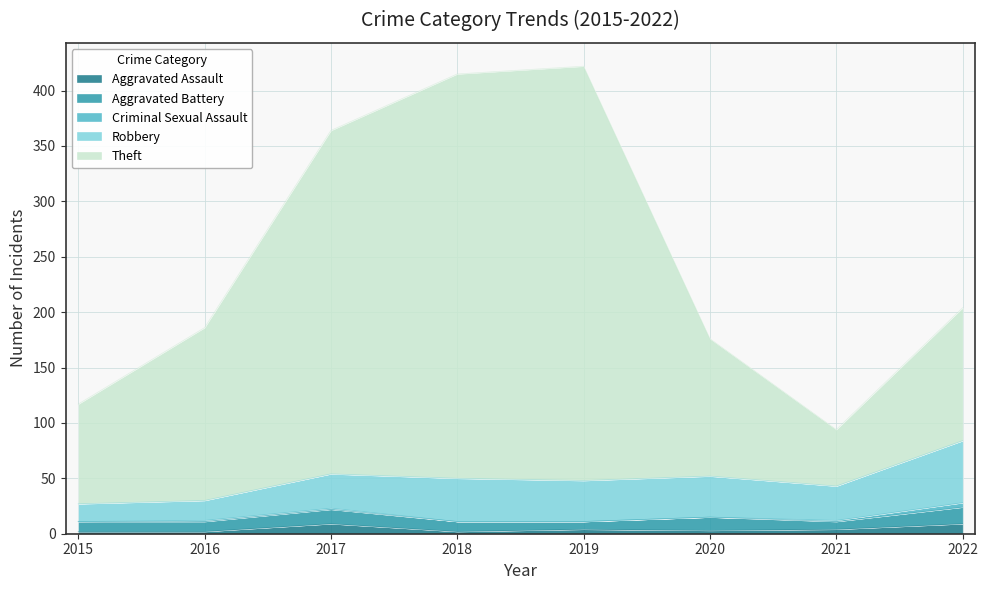

At how many categories does at least one series exceed 123?

5